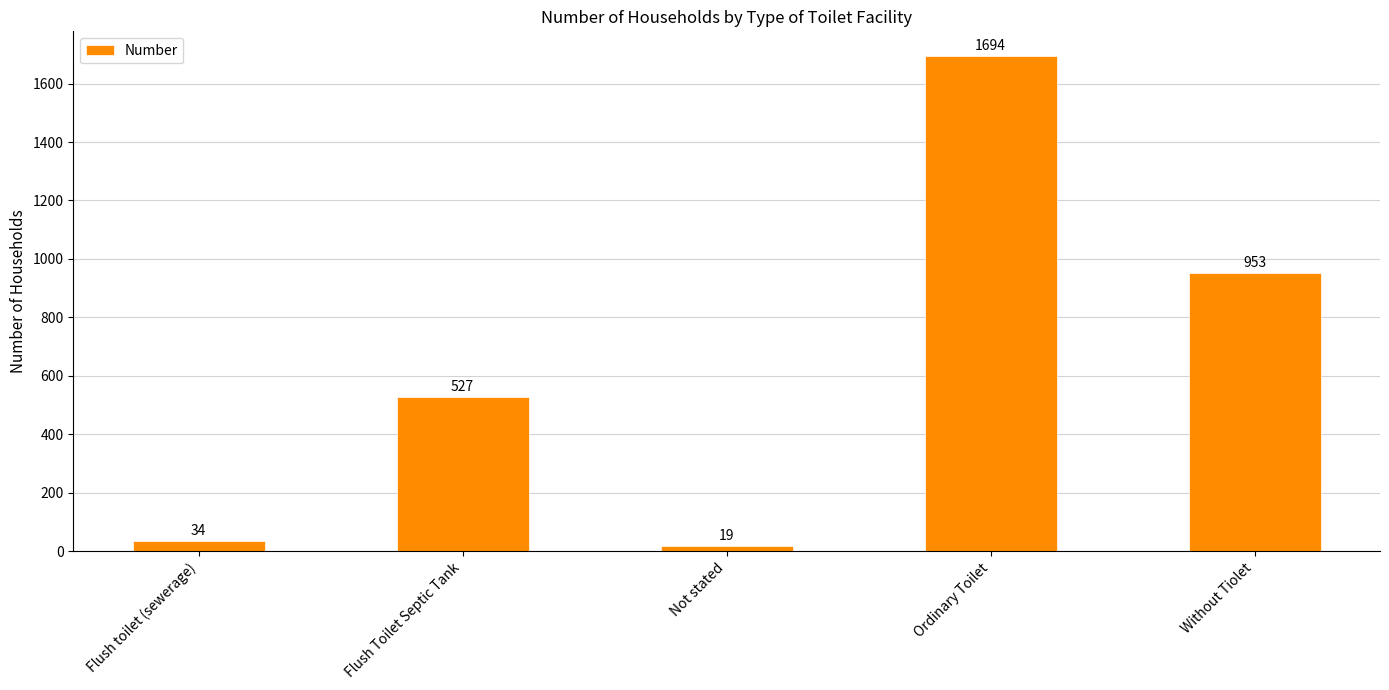

What is the label of the 2nd bar from the right?

Ordinary Toilet